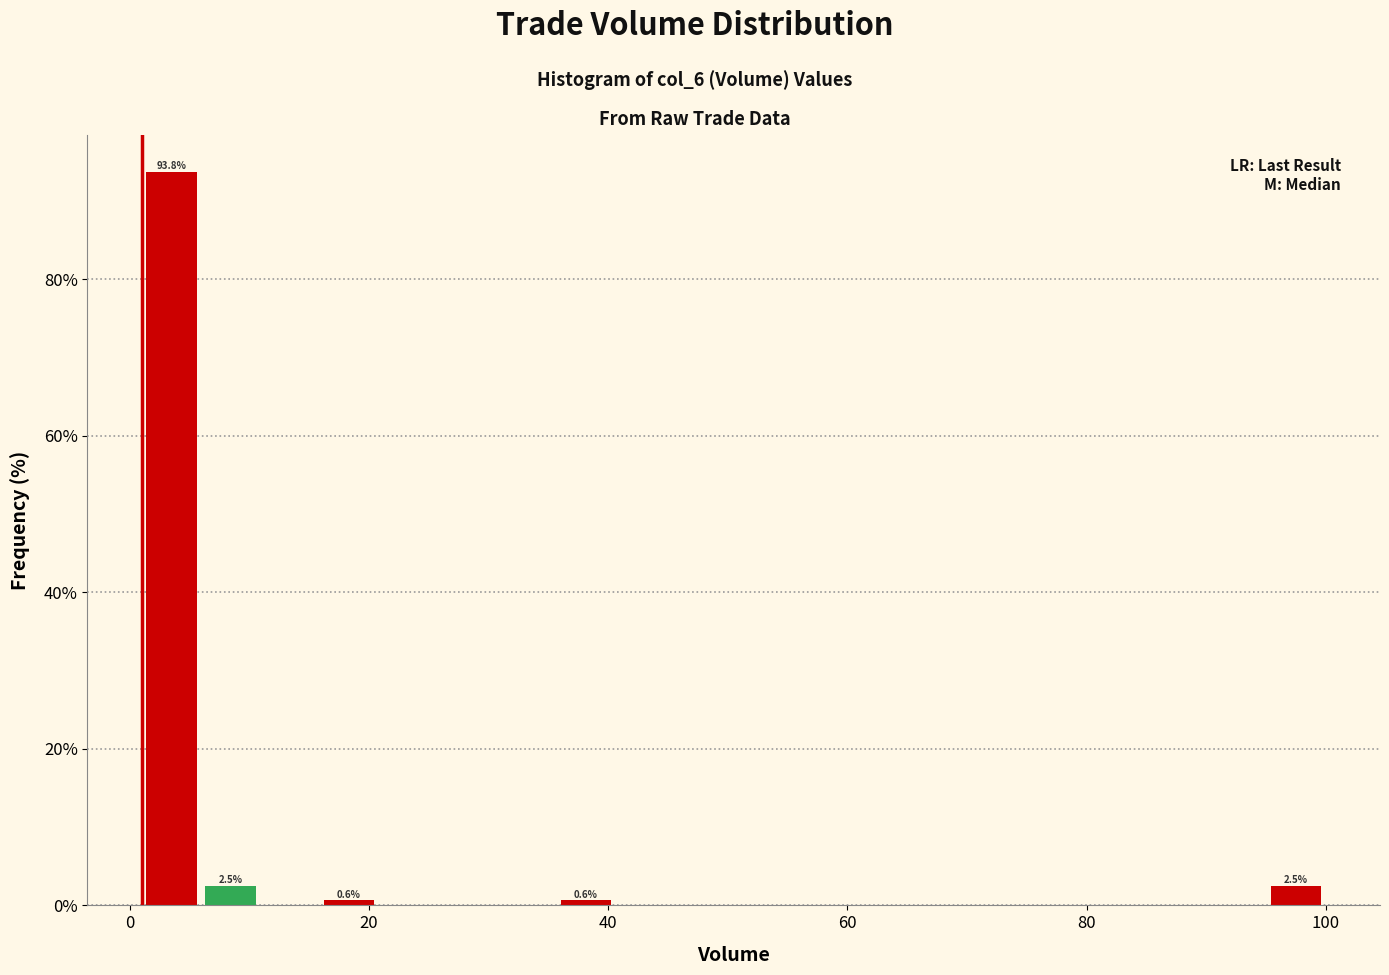

Around what value on the x-axis is the tallest bar? Give the approximate position of its centre, as read against the axis.

4